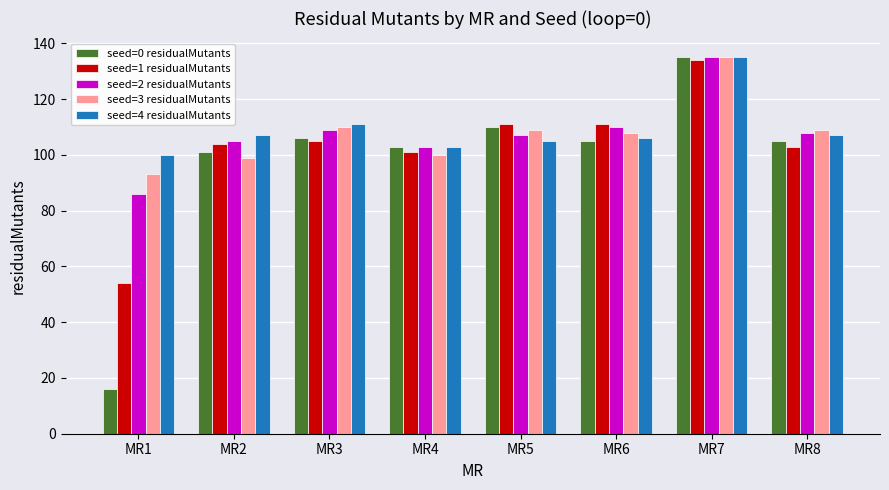

What is the approximate value of seed=3 residualMutants at MR3, to the nearest 5?

110